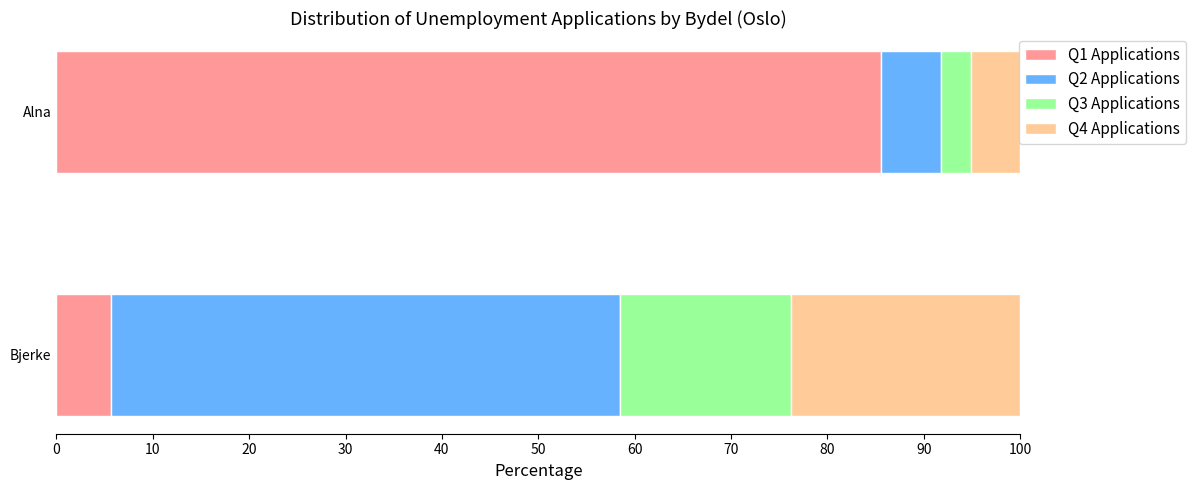

What is the total value across all series at Alna?

100.0